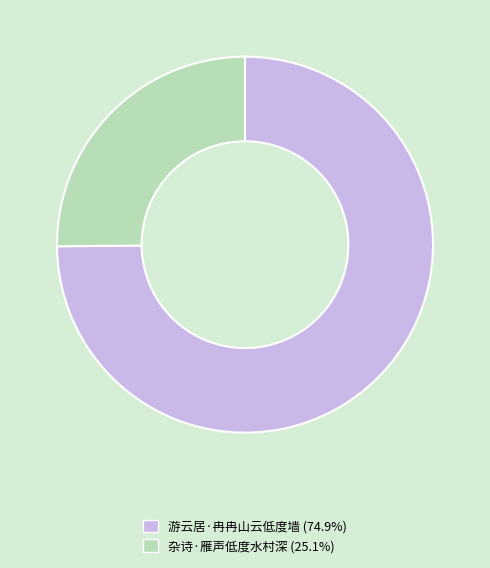

Combined, do 杂诗·雁声低度水村深 and 游云居·冉冉山云低度墙 account for over 50%?

Yes